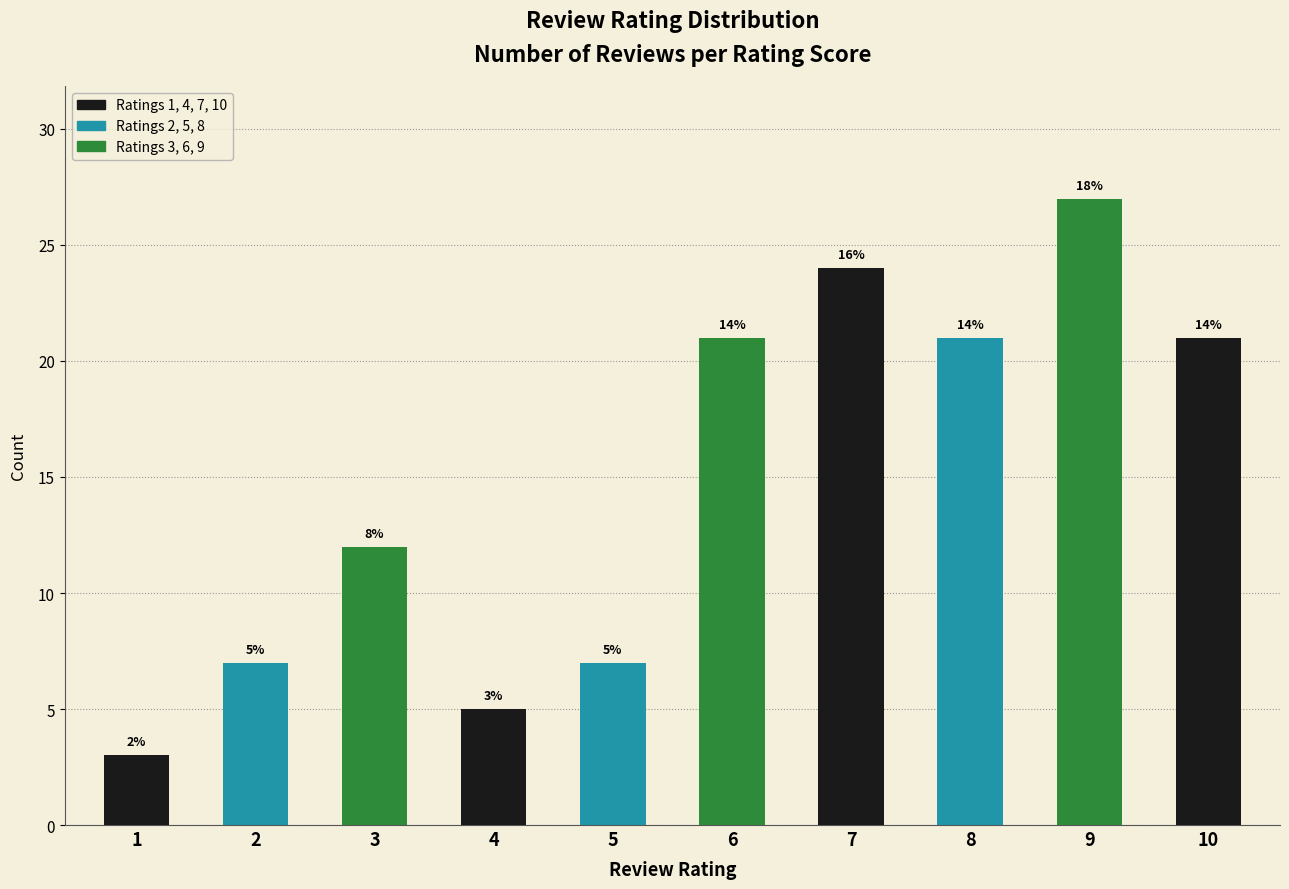

What is the value of the 1st bar from the left?

3